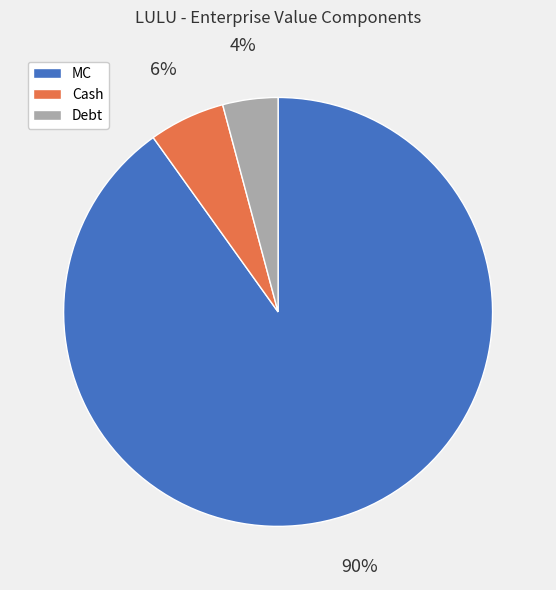

The Cash slice represents 6% of the pie. True or false?

True